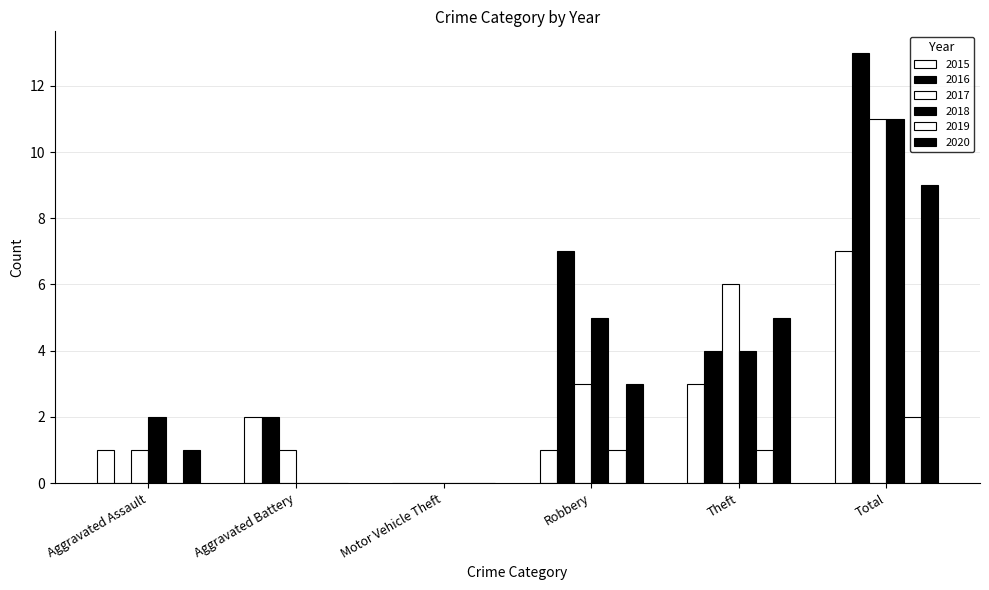

Reading left to right, extract all data points from this chart.

2015: Aggravated Assault=1	Aggravated Battery=2	Motor Vehicle Theft=0	Robbery=1	Theft=3	Total=7
2016: Aggravated Assault=0	Aggravated Battery=2	Motor Vehicle Theft=0	Robbery=7	Theft=4	Total=13
2017: Aggravated Assault=1	Aggravated Battery=1	Motor Vehicle Theft=0	Robbery=3	Theft=6	Total=11
2018: Aggravated Assault=2	Aggravated Battery=0	Motor Vehicle Theft=0	Robbery=5	Theft=4	Total=11
2019: Aggravated Assault=0	Aggravated Battery=0	Motor Vehicle Theft=0	Robbery=1	Theft=1	Total=2
2020: Aggravated Assault=1	Aggravated Battery=0	Motor Vehicle Theft=0	Robbery=3	Theft=5	Total=9